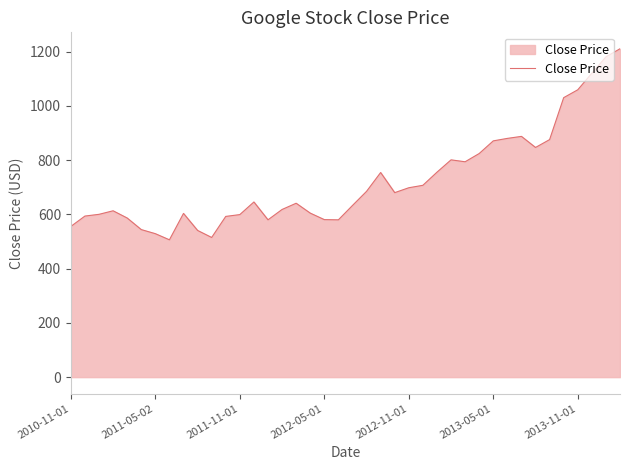

What is the maximum value shown in the chart?

1210.9